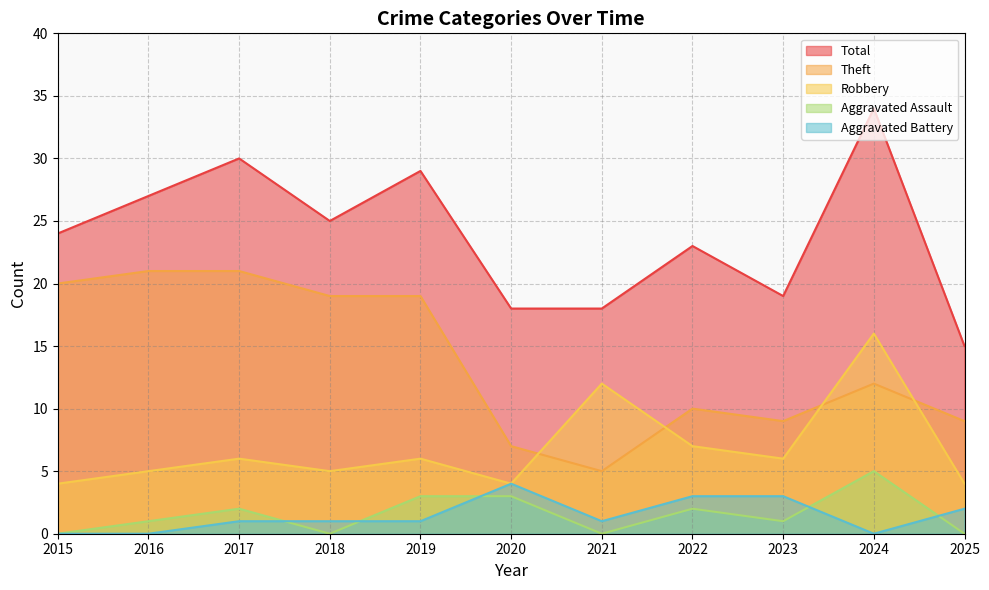

Reading left to right, list all the values displayed in this chart.

Robbery: 2015=4	2016=5	2017=6	2018=5	2019=6	2020=4	2021=12	2022=7	2023=6	2024=16	2025=4
Theft: 2015=20	2016=21	2017=21	2018=19	2019=19	2020=7	2021=5	2022=10	2023=9	2024=12	2025=9
Aggravated Assault: 2015=0	2016=1	2017=2	2018=0	2019=3	2020=3	2021=0	2022=2	2023=1	2024=5	2025=0
Aggravated Battery: 2015=0	2016=0	2017=1	2018=1	2019=1	2020=4	2021=1	2022=3	2023=3	2024=0	2025=2
Total: 2015=24	2016=27	2017=30	2018=25	2019=29	2020=18	2021=18	2022=23	2023=19	2024=34	2025=15